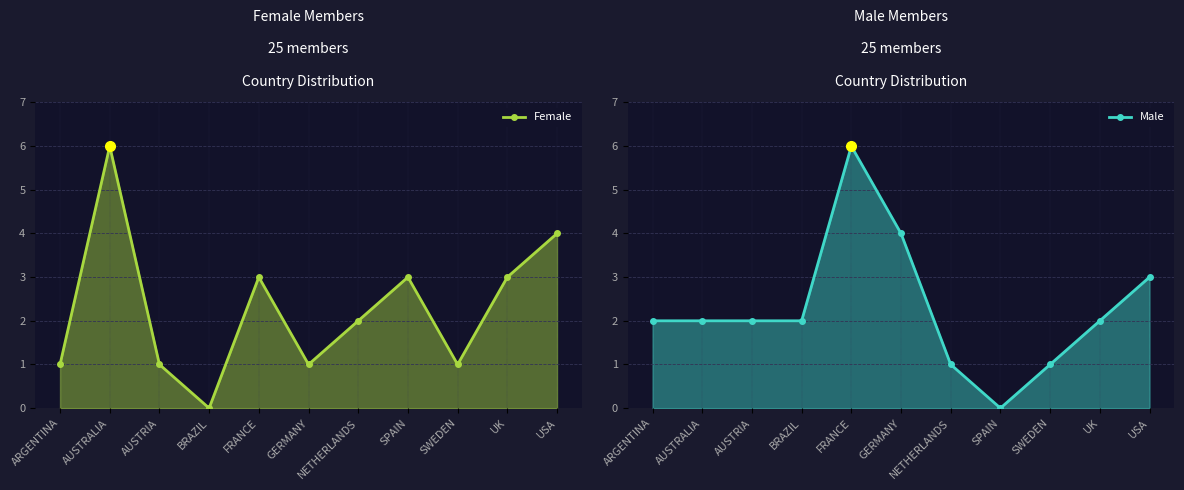

Which series has the largest total across all categories?

Female